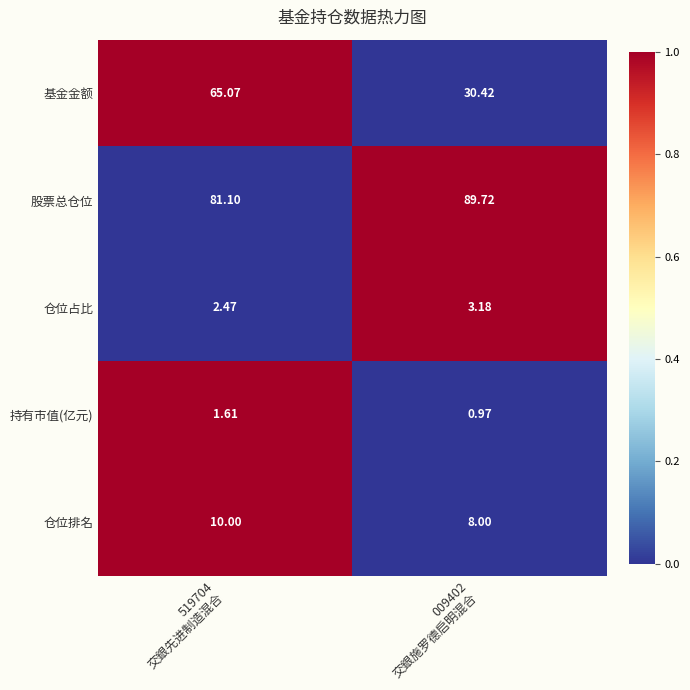

Which series has the largest range (max minus min)?

基金金额